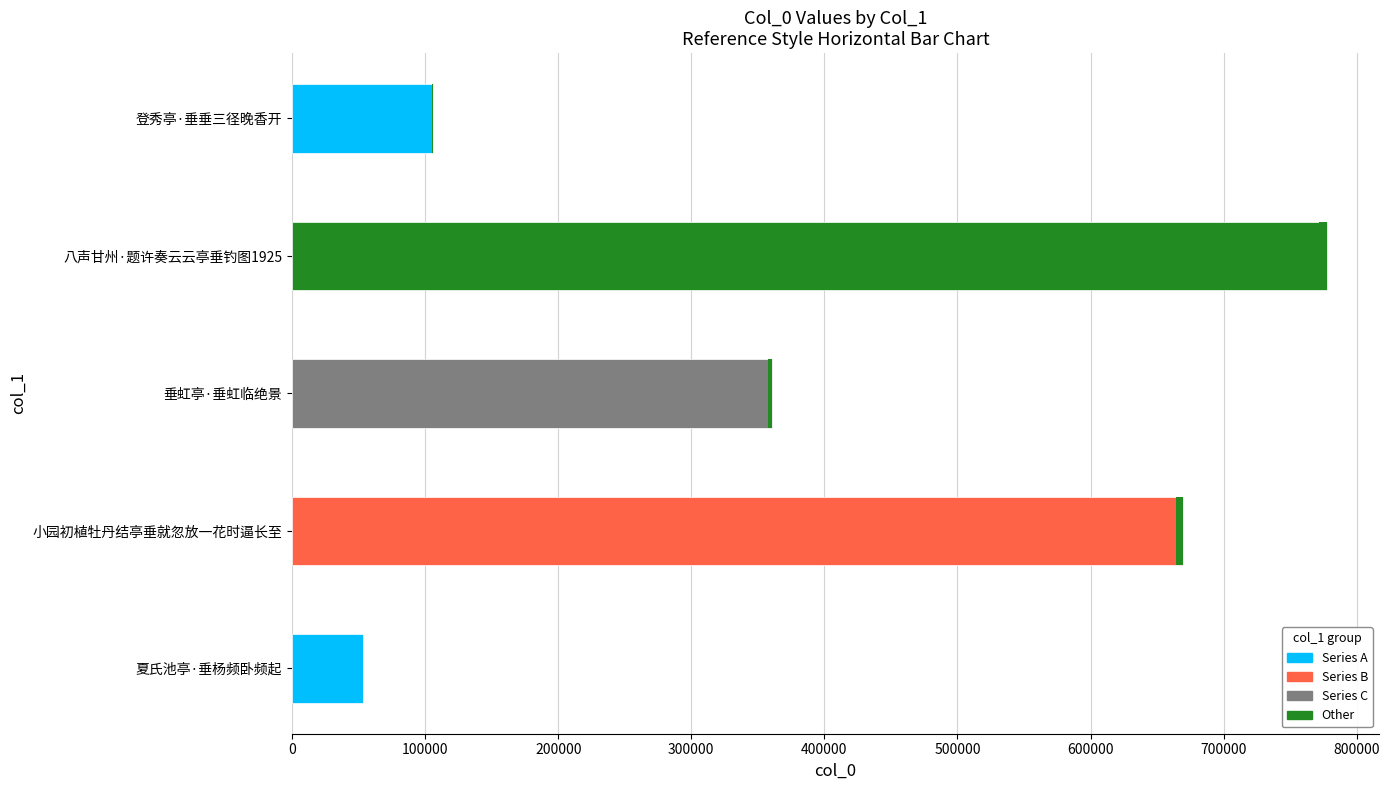

Does the chart contain stacked bars?

No